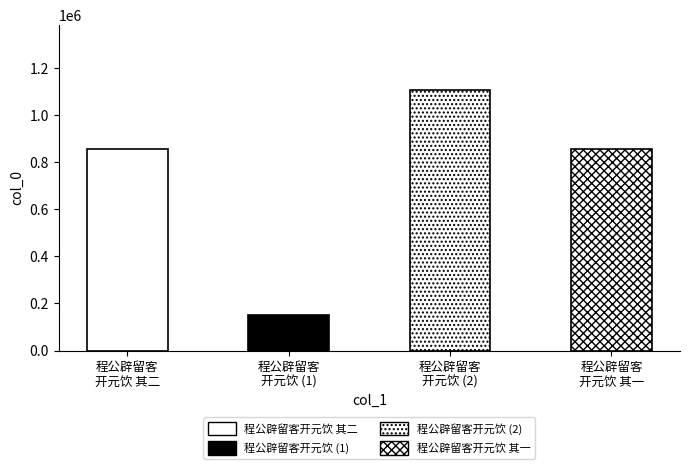

Reading right to left, extract all data points from this chart.

程公辟留客开元饮 其一=854505	程公辟留客开元饮=1105459	程公辟留客开元饮=151953	程公辟留客开元饮 其二=854506